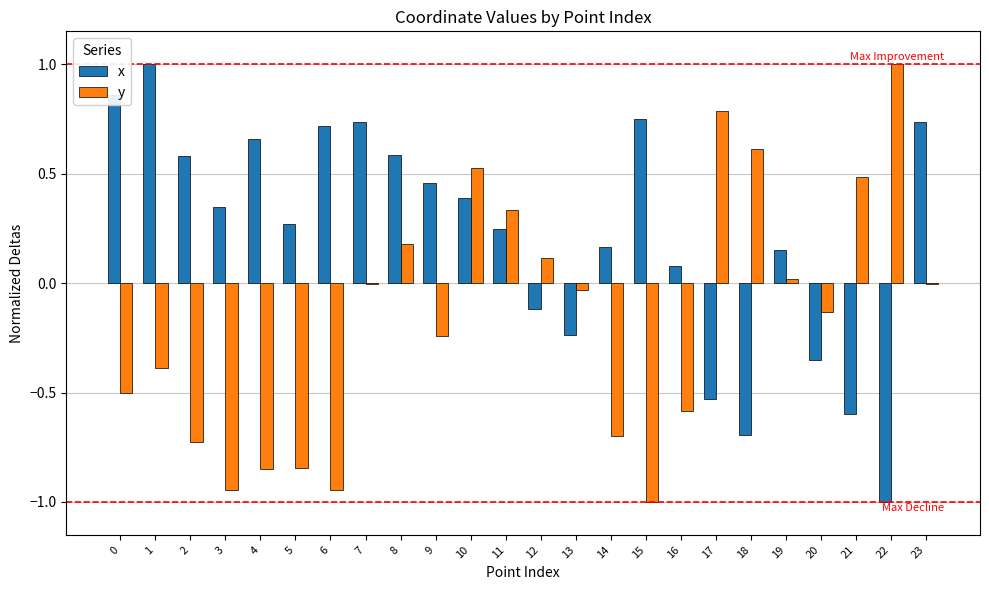

The x series shows -0.4 at 20. True or false?

True